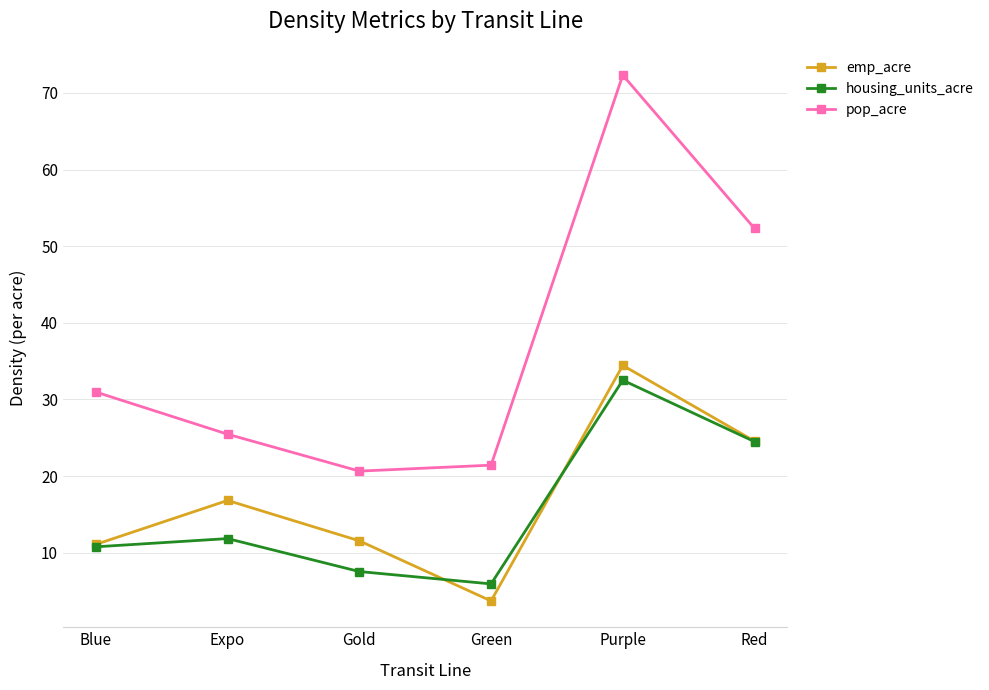

Is it true that housing_units_acre equals 11.8 at Expo?

True